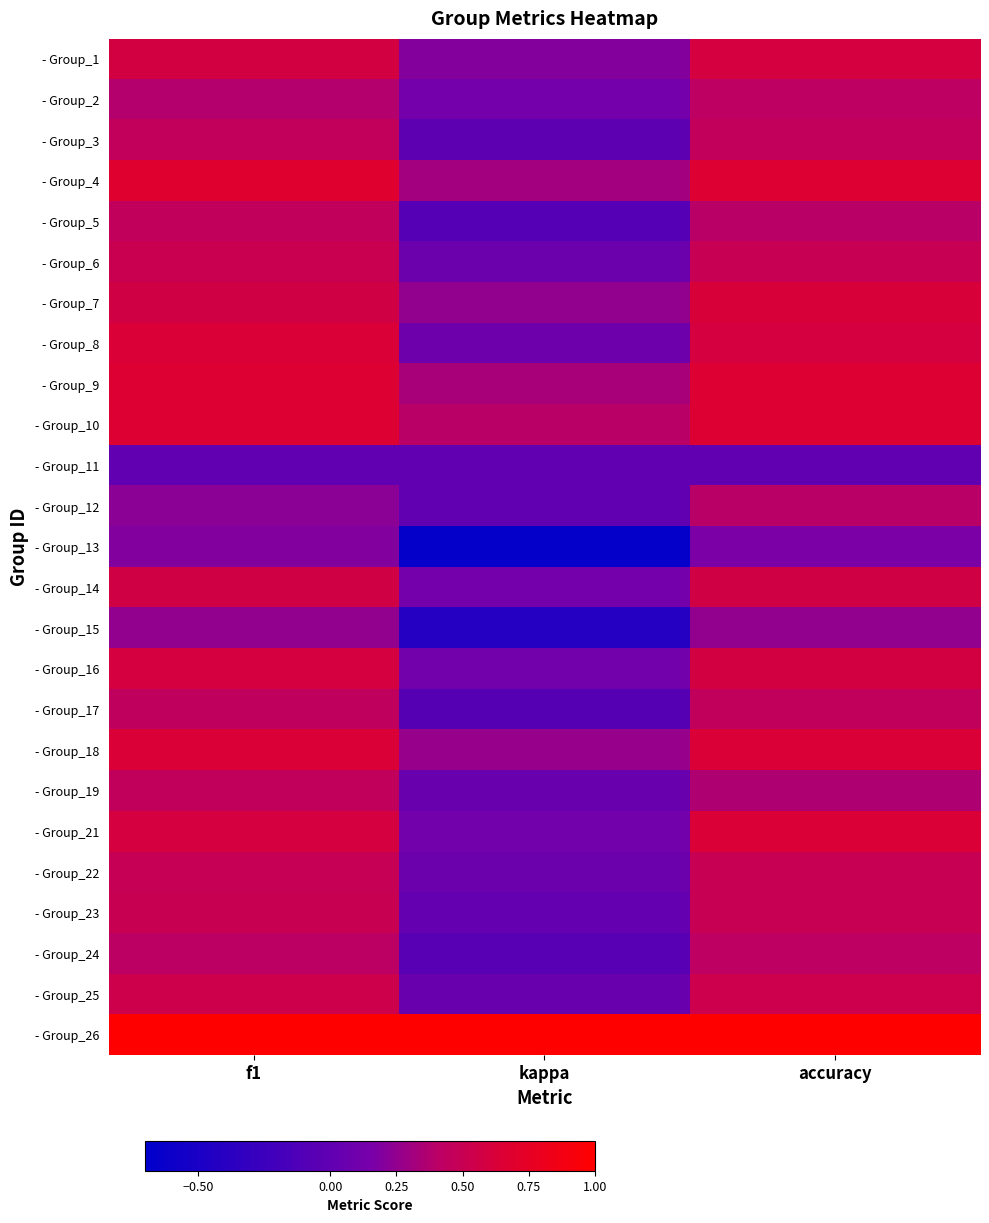

Reading left to right, what are all the values shown in this chart?

- Group_1: f1=0.6	kappa=0.2	accuracy=0.6
- Group_2: f1=0.4	kappa=0.1	accuracy=0.4
- Group_3: f1=0.5	kappa=-0.0	accuracy=0.5
- Group_4: f1=0.7	kappa=0.3	accuracy=0.7
- Group_5: f1=0.5	kappa=-0.1	accuracy=0.4
- Group_6: f1=0.5	kappa=0.1	accuracy=0.5
- Group_7: f1=0.6	kappa=0.2	accuracy=0.6
- Group_8: f1=0.6	kappa=0.1	accuracy=0.6
- Group_9: f1=0.7	kappa=0.3	accuracy=0.7
- Group_10: f1=0.7	kappa=0.4	accuracy=0.7
- Group_11: f1=0.0	kappa=0.0	accuracy=0.0
- Group_12: f1=0.2	kappa=0.0	accuracy=0.4
- Group_13: f1=0.2	kappa=-0.7	accuracy=0.2
- Group_14: f1=0.6	kappa=0.1	accuracy=0.6
- Group_15: f1=0.2	kappa=-0.4	accuracy=0.2
- Group_16: f1=0.6	kappa=0.1	accuracy=0.6
- Group_17: f1=0.4	kappa=-0.1	accuracy=0.5
- Group_18: f1=0.6	kappa=0.3	accuracy=0.6
- Group_19: f1=0.5	kappa=0.1	accuracy=0.4
- Group_21: f1=0.6	kappa=0.1	accuracy=0.6
- Group_22: f1=0.5	kappa=0.1	accuracy=0.5
- Group_23: f1=0.5	kappa=0.0	accuracy=0.5
- Group_24: f1=0.4	kappa=-0.1	accuracy=0.4
- Group_25: f1=0.5	kappa=0.1	accuracy=0.5
- Group_26: f1=1.0	kappa=1.0	accuracy=1.0